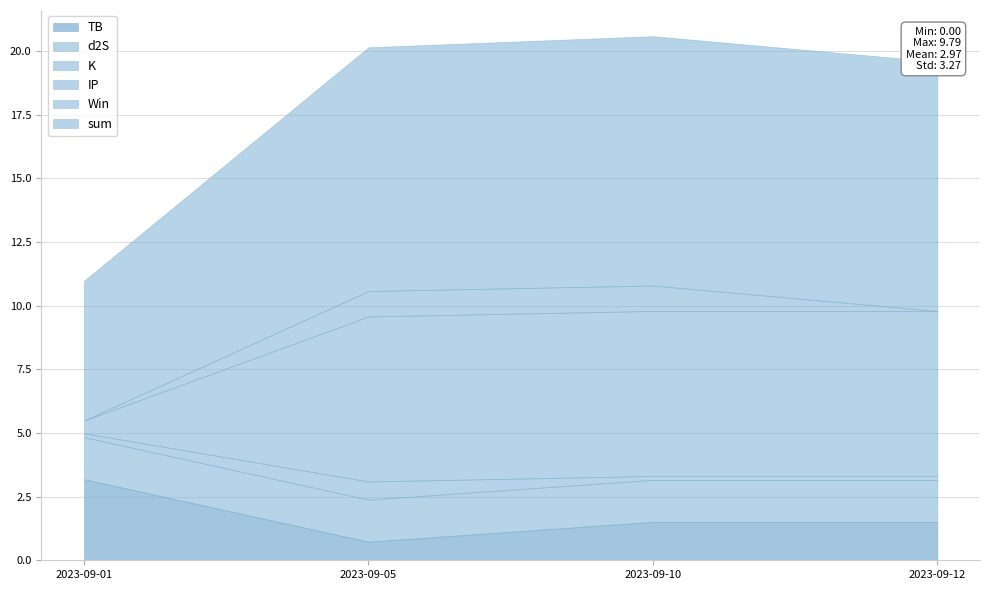

True or false: sum and d2S cross at least once.

False